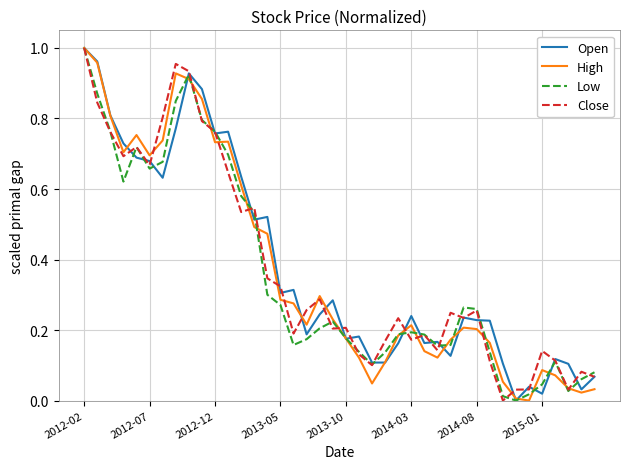

Is this an area chart (filled region under the line)?

No